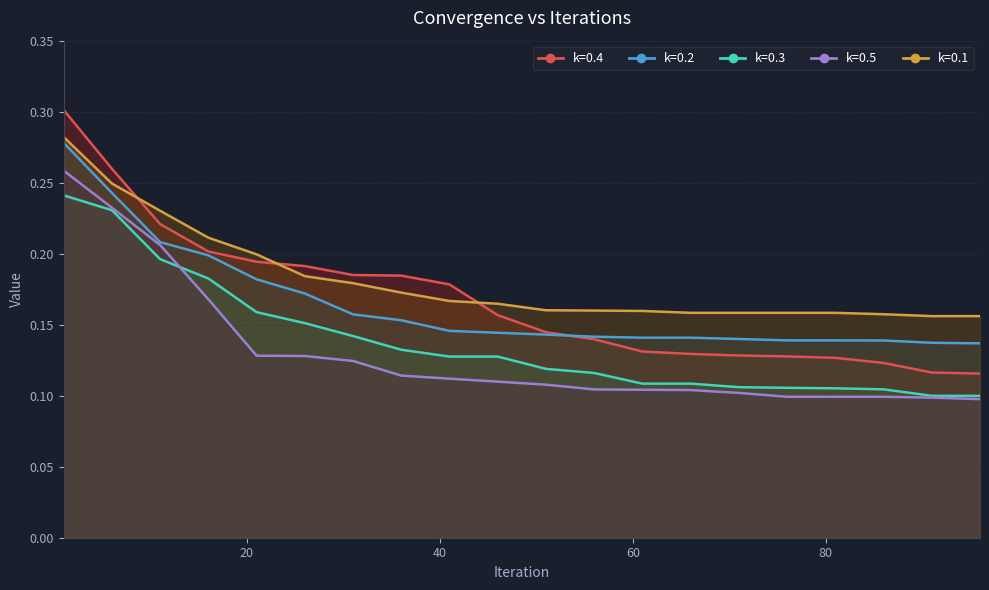

At which label is k=0.2 closest to 0?

96